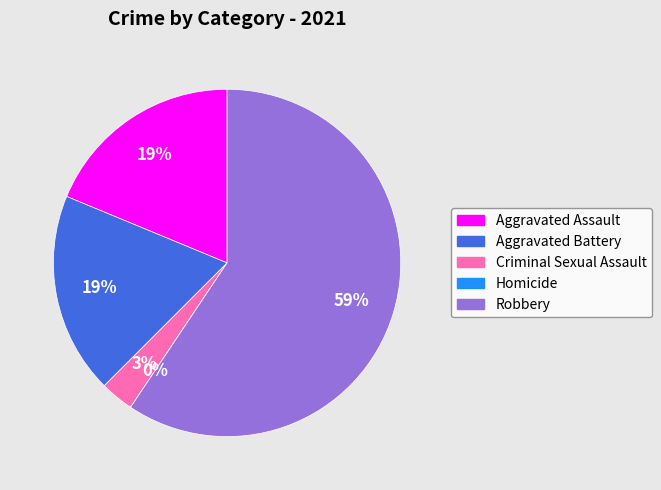

To the nearest percent, what is the combined percentage of Aggravated Battery and Criminal Sexual Assault?

22%